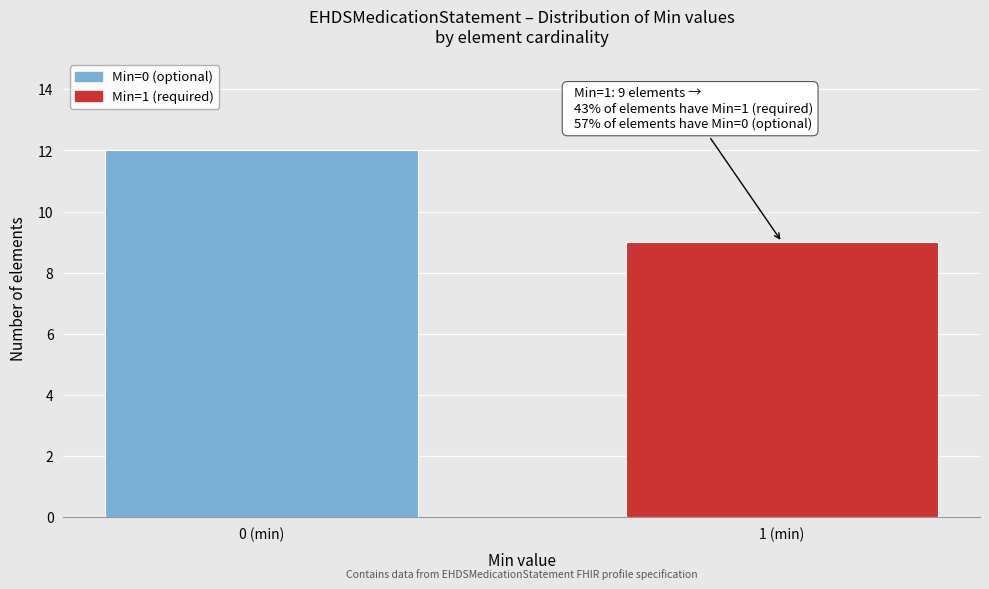

Reading left to right, transcribe all the data shown in this chart.

0 (min)=12	1 (min)=9